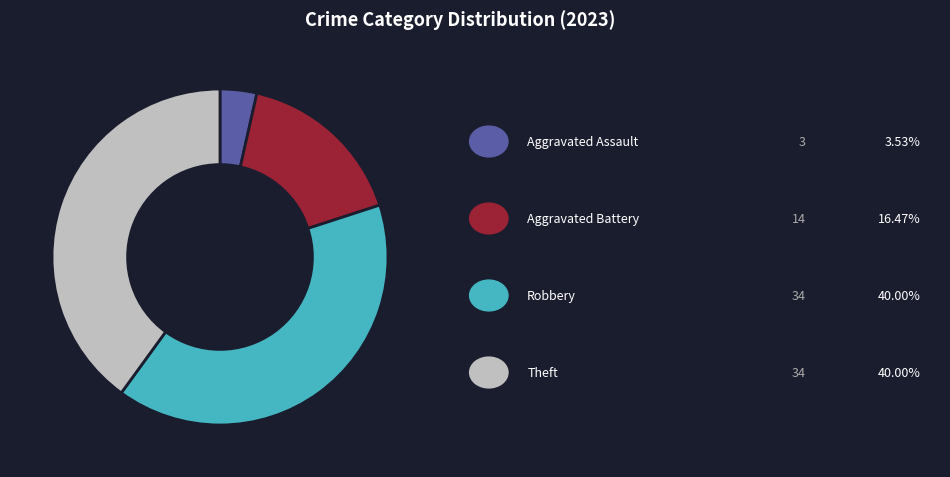

Does any single category account for the majority?

No